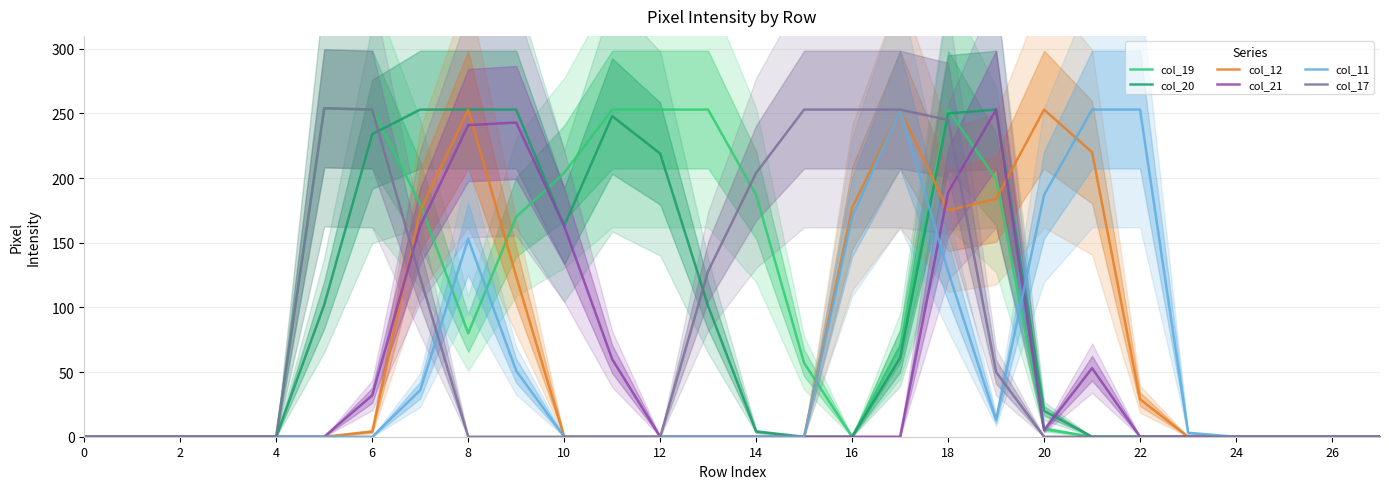

Is the value of col_11 at 17 greater than the value of col_21 at 22?

Yes